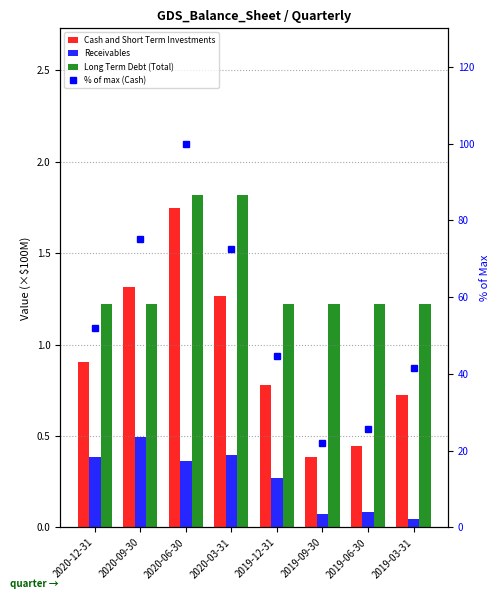

Between 2020-03-31 and 2019-09-30, which is larger?

2020-03-31